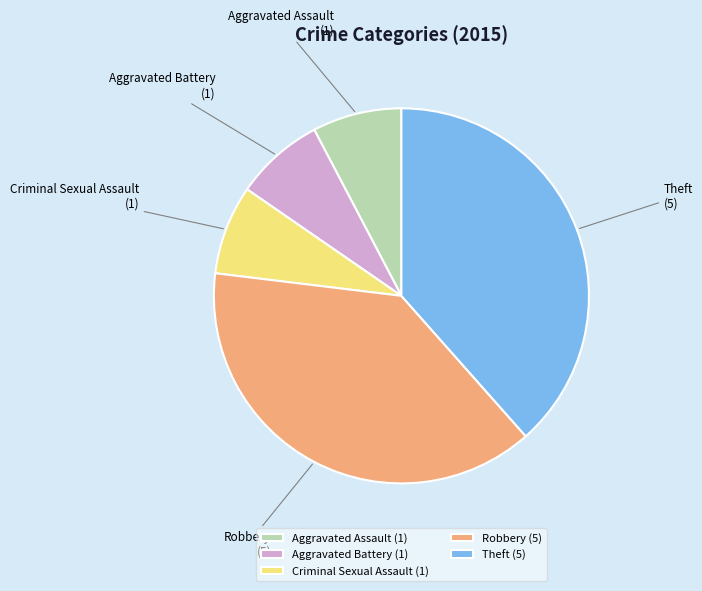

Is it true that Criminal Sexual Assault is 19% of the pie?

False